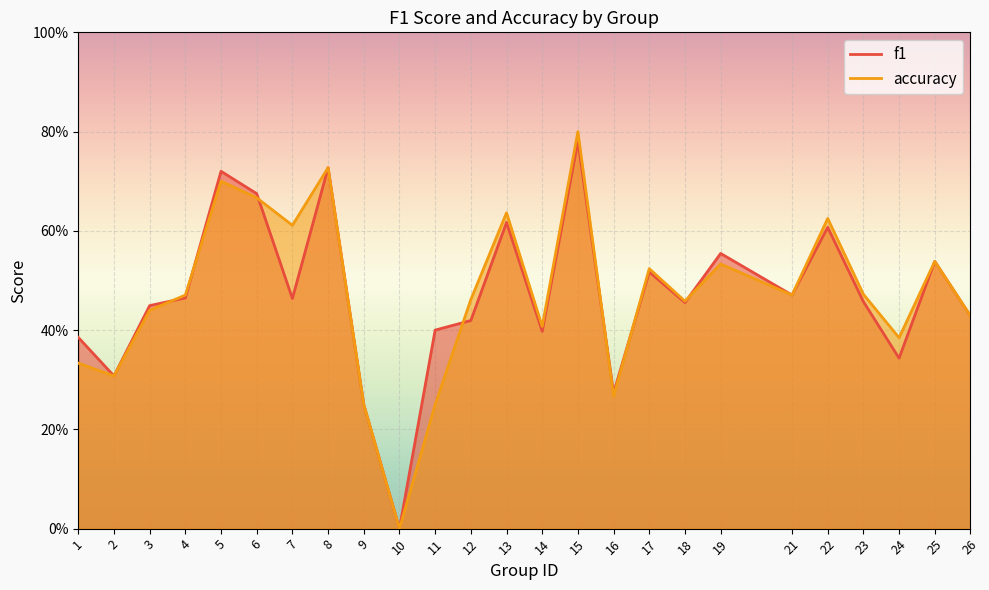

Reading left to right, transcribe all the data shown in this chart.

f1: 0.4	0.3	0.4	0.5	0.7	0.7	0.5	0.7	0.2	0.0	0.4	0.4	0.6	0.4	0.8	0.3	0.5	0.5	0.6	0.5	0.6	0.5	0.3	0.5	0.4
accuracy: 0.3	0.3	0.4	0.5	0.7	0.7	0.6	0.7	0.2	0.0	0.2	0.5	0.6	0.4	0.8	0.3	0.5	0.5	0.5	0.5	0.6	0.5	0.4	0.5	0.4